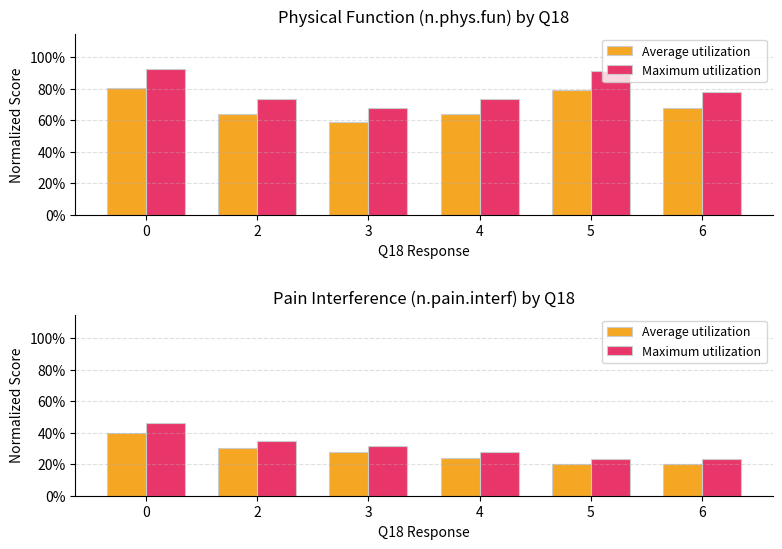

What is the smallest value displayed?

0.2